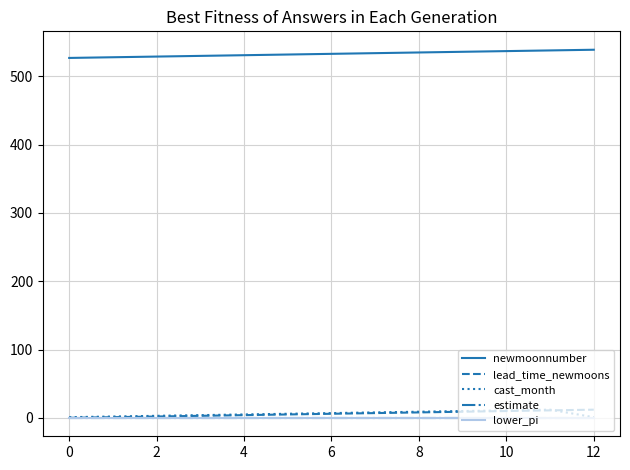

List the series in order of their peak value, lowest first.

estimate, lower_pi, lead_time_newmoons, cast_month, newmoonnumber